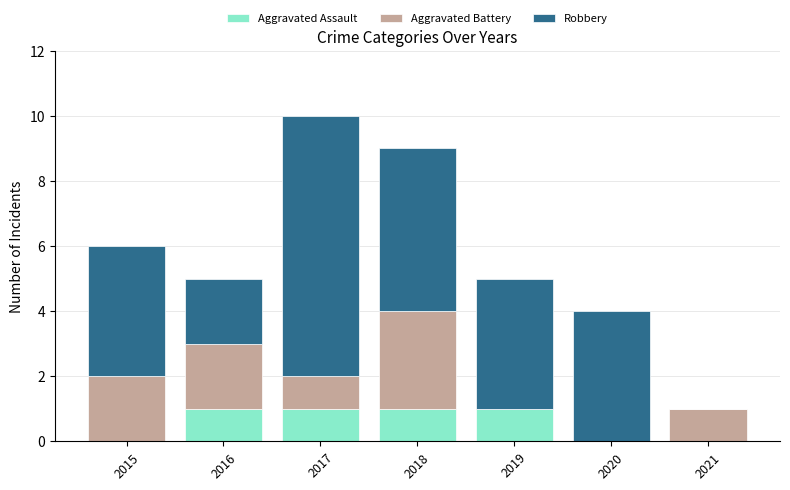

True or false: Aggravated Assault has a value of 1 at 2016.

True